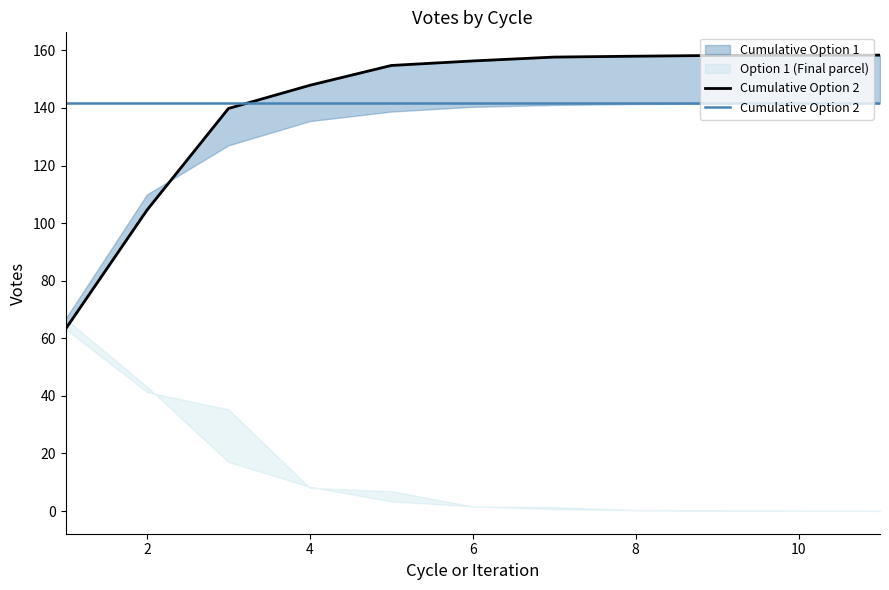

Which category has the lowest value across all series?

11